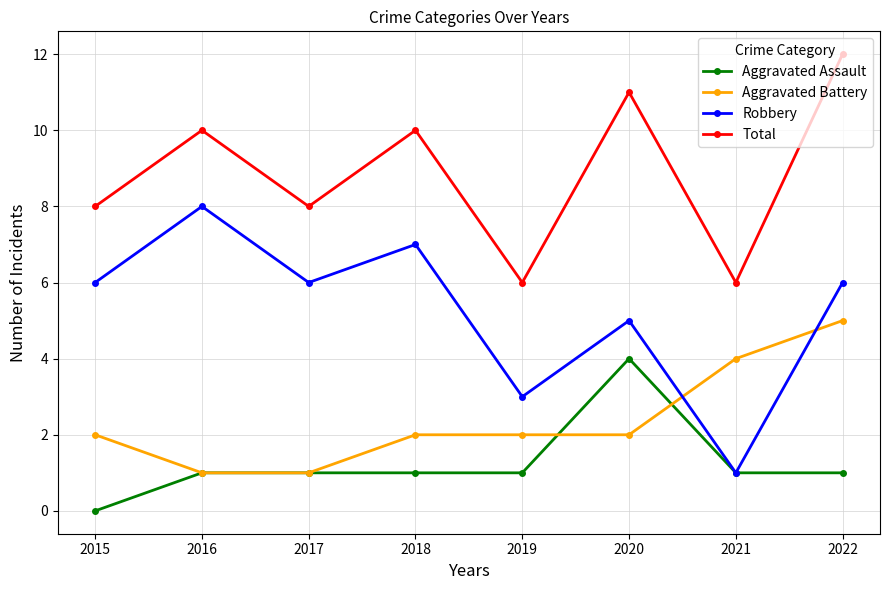

Is the value of Total at 2021 greater than the value of Robbery at 2016?

No